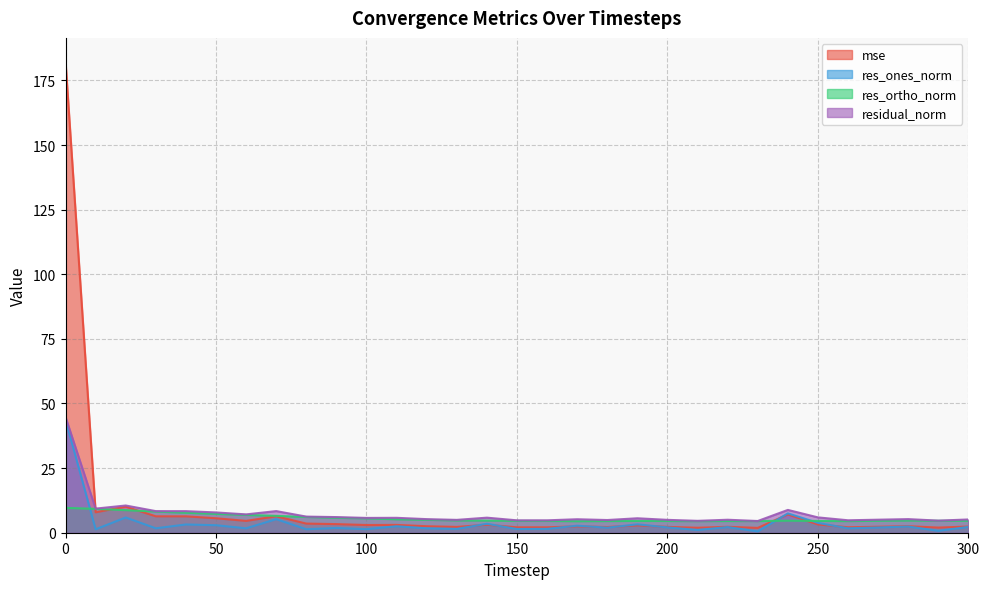

What are all the series names shown in the legend?

mse, res_ones_norm, res_ortho_norm, residual_norm